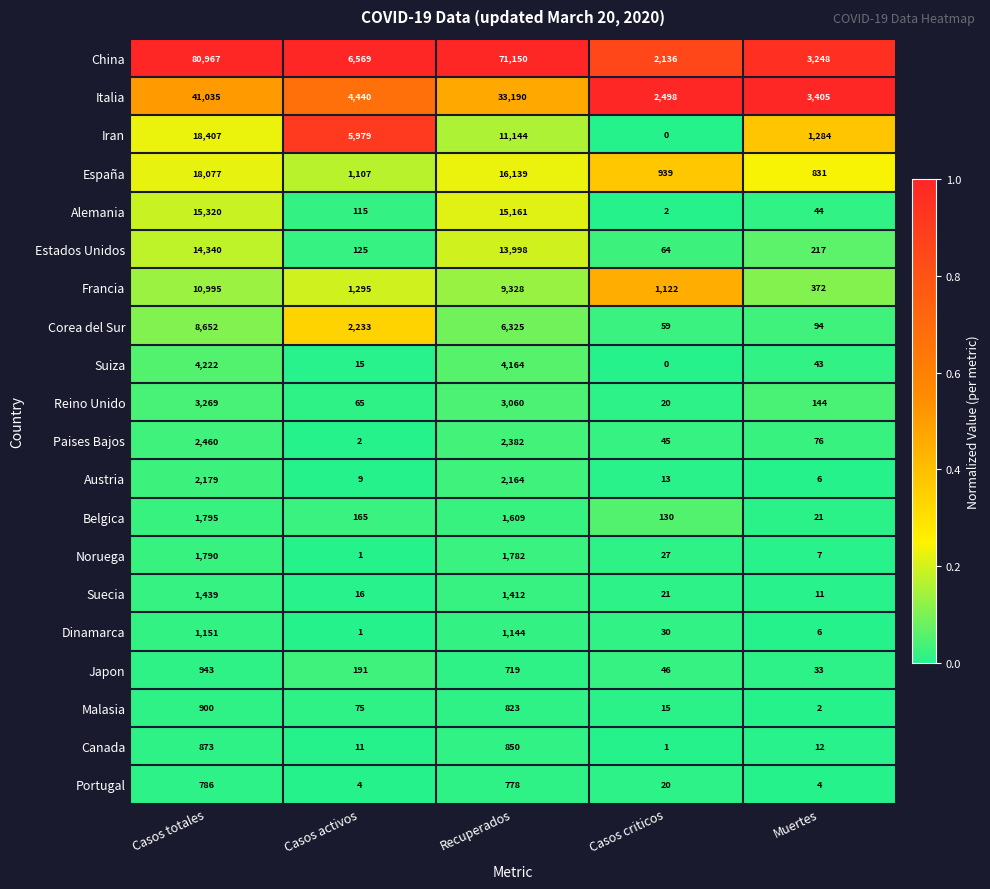

What is the maximum value shown in the chart?

80967